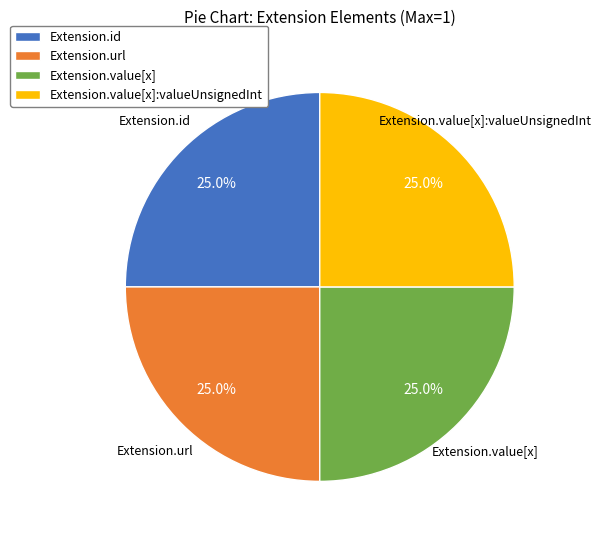

Does Extension.value[x]:valueUnsignedInt account for over 50% of the chart?

No